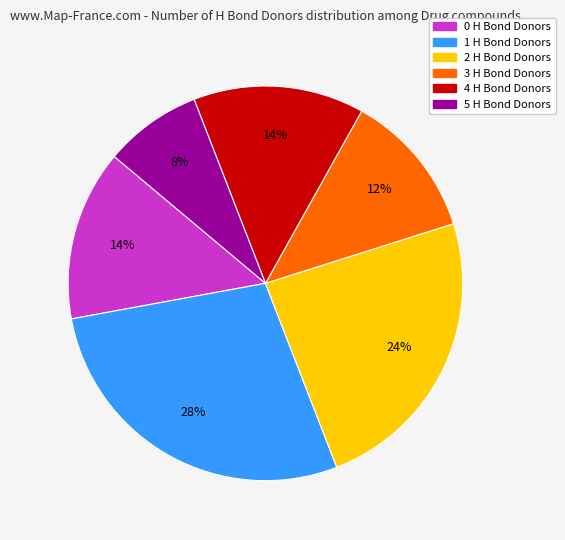

To the nearest percent, what portion does 0 H Bond Donors represent?

14%